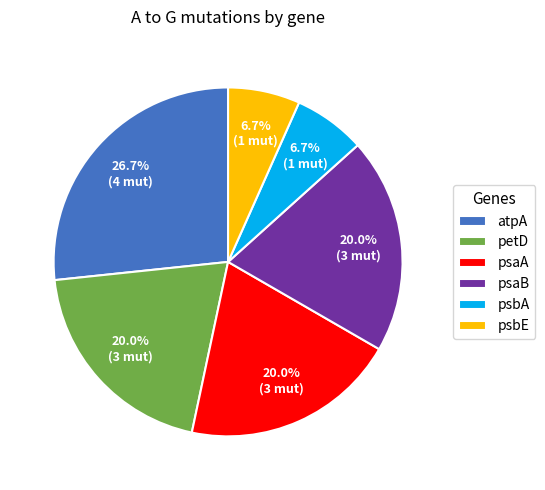

What is the ratio of the value at psaA to the value at atpA?

0.7